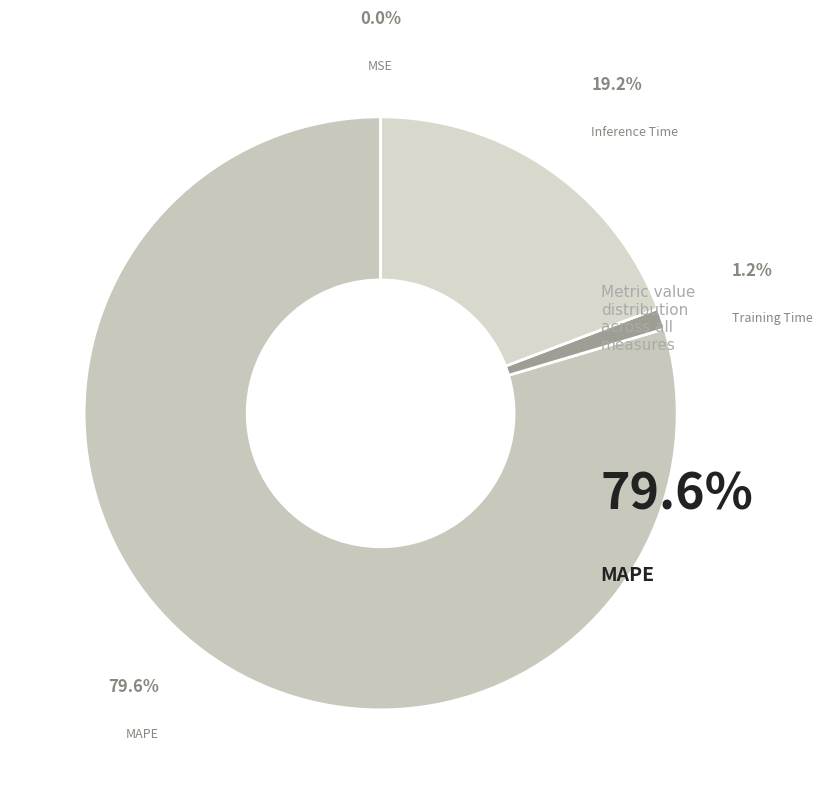

Which category has the biggest portion of the pie?

MAPE